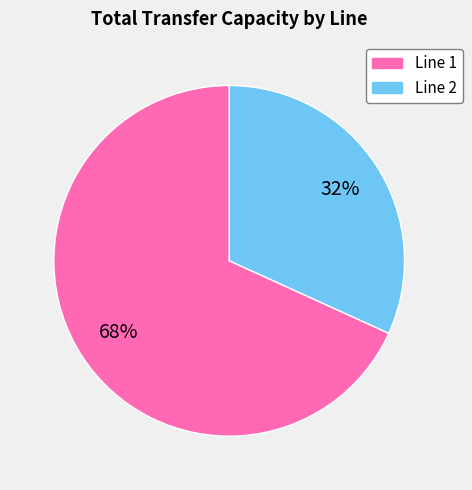

Does any single category account for the majority?

Yes